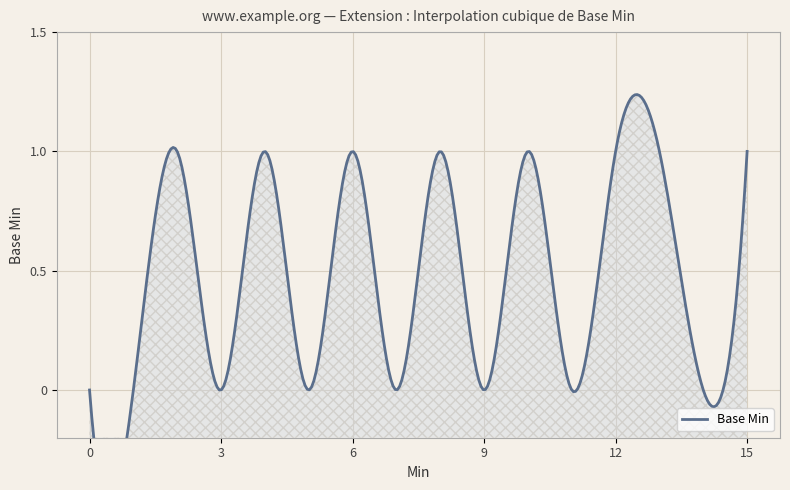

Rank the categories by value from lowest to highest.

0, 0, 0, 0, 0, 0, 0, 0, 1, 1, 1, 1, 1, 1, 1, 1